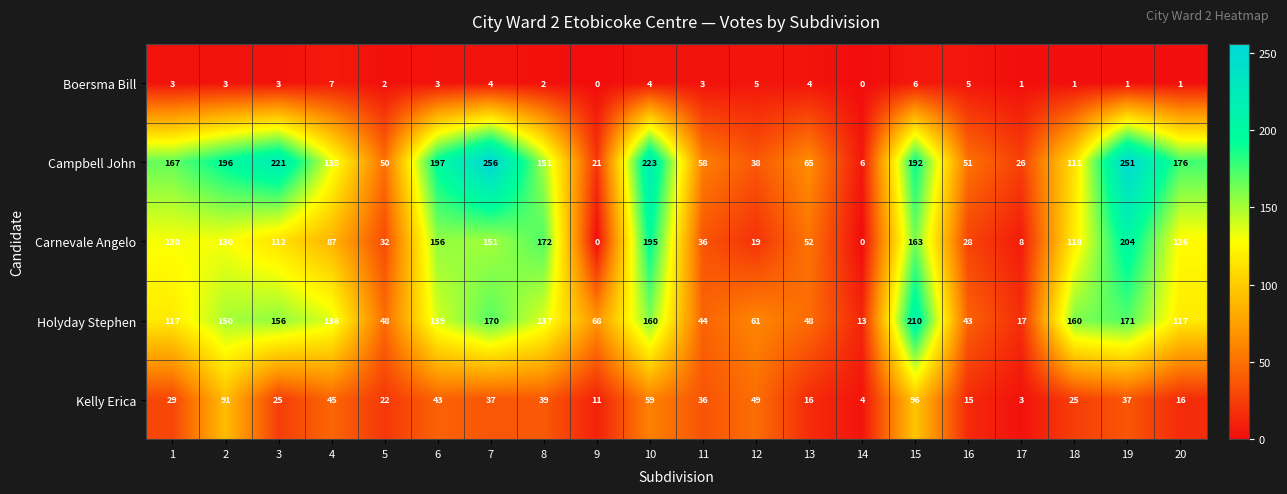

At which category is the sum across all series the highest?

15